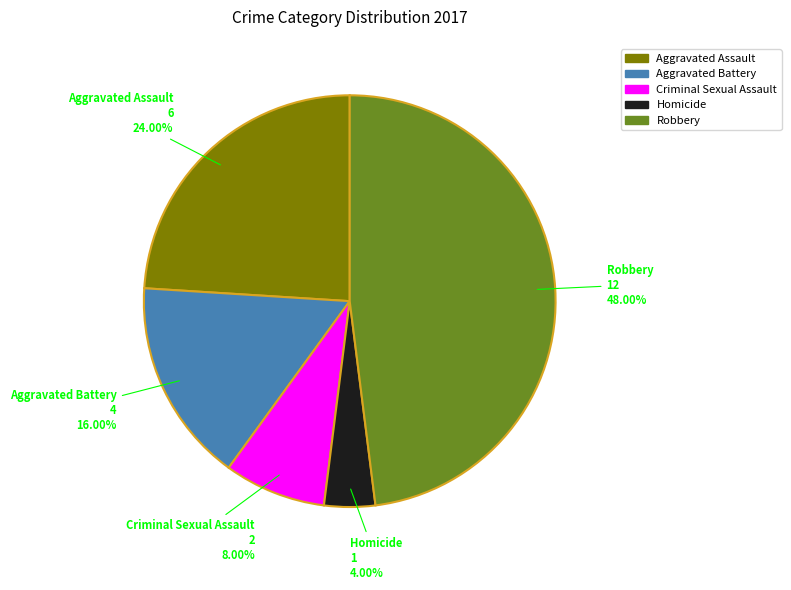

Rank the categories by value from lowest to highest.

Homicide, Criminal Sexual Assault, Aggravated Battery, Aggravated Assault, Robbery